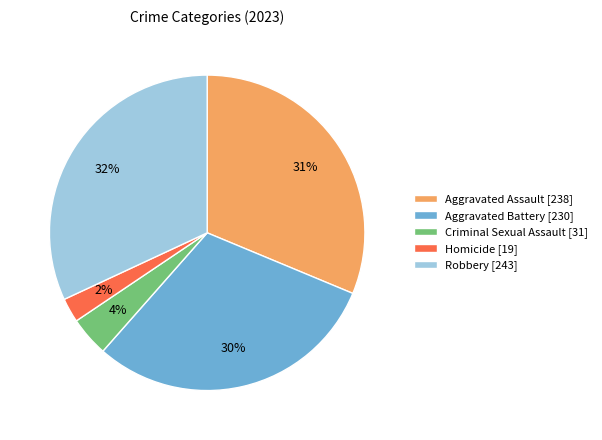

How many slices are in this pie chart?

5